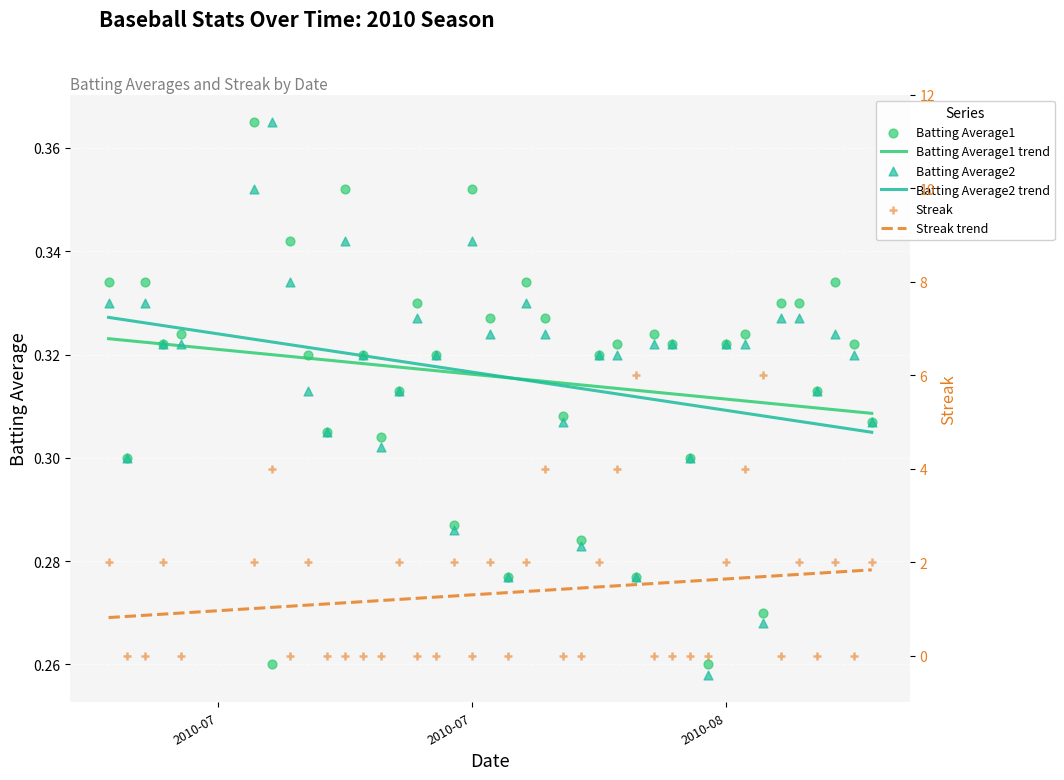

At how many categories does at least one series exceed 2?

6